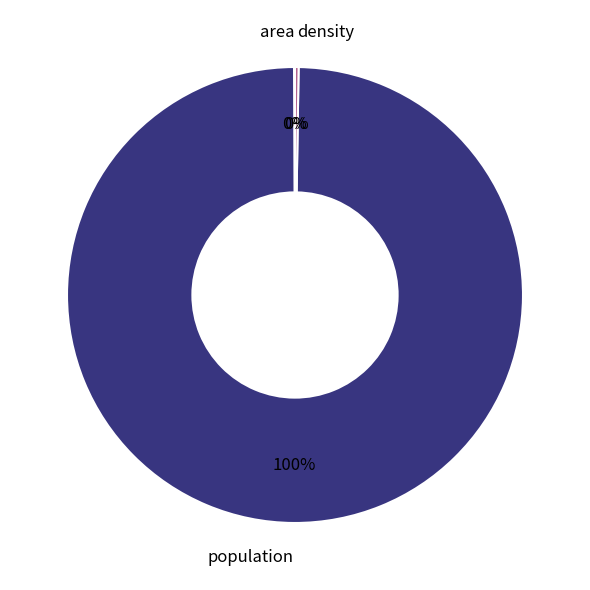

Which slice represents more than half of the pie?

population